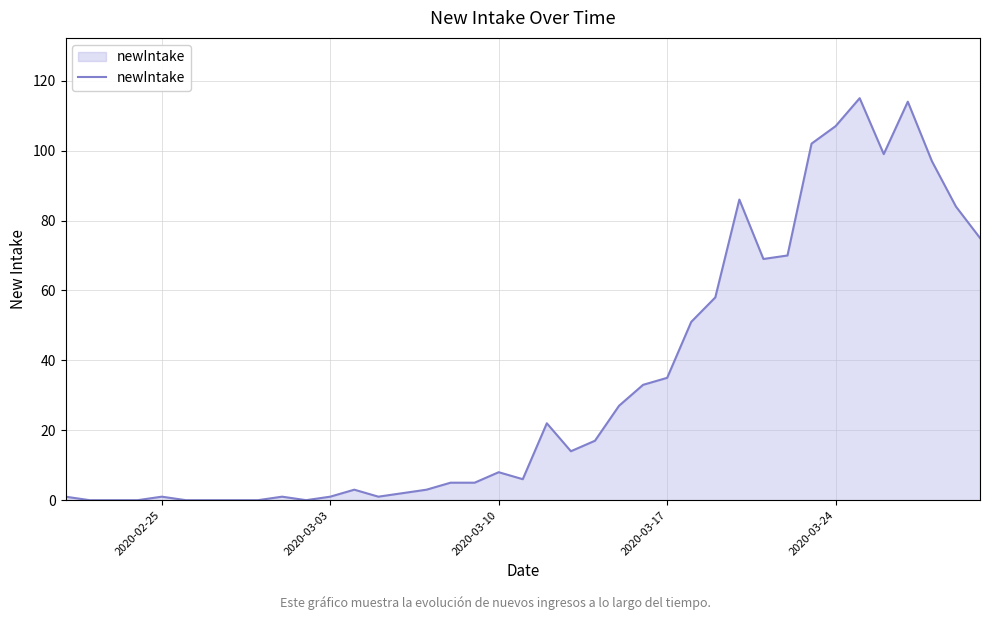

What is the greatest value displayed?

115